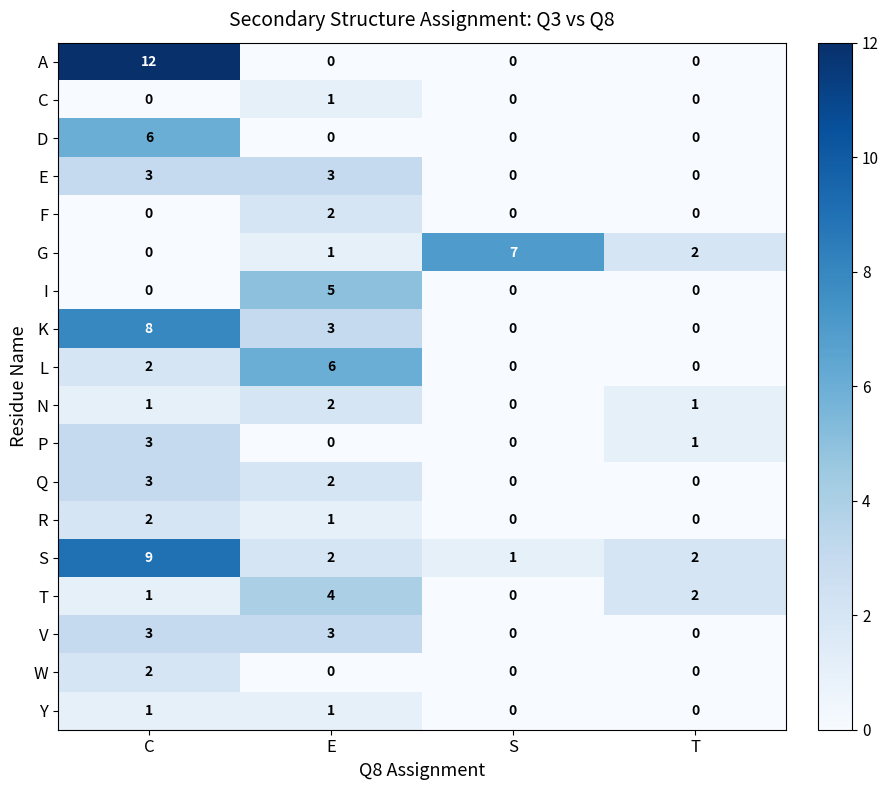

At how many categories does at least one series exceed 9?

1